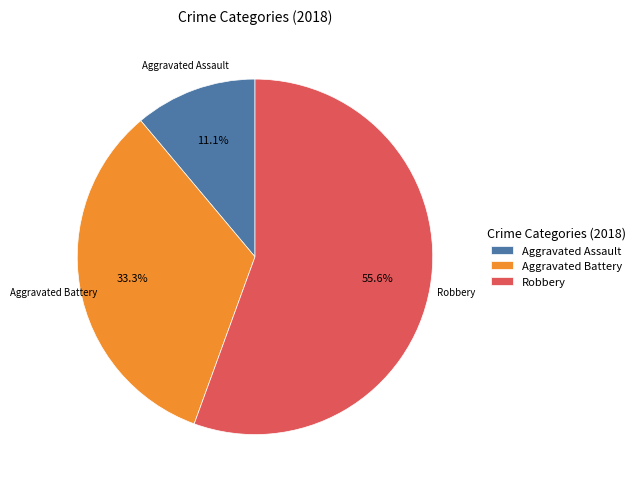

Approximately how many times larger is the value at Aggravated Assault compared to Aggravated Battery?

0.3